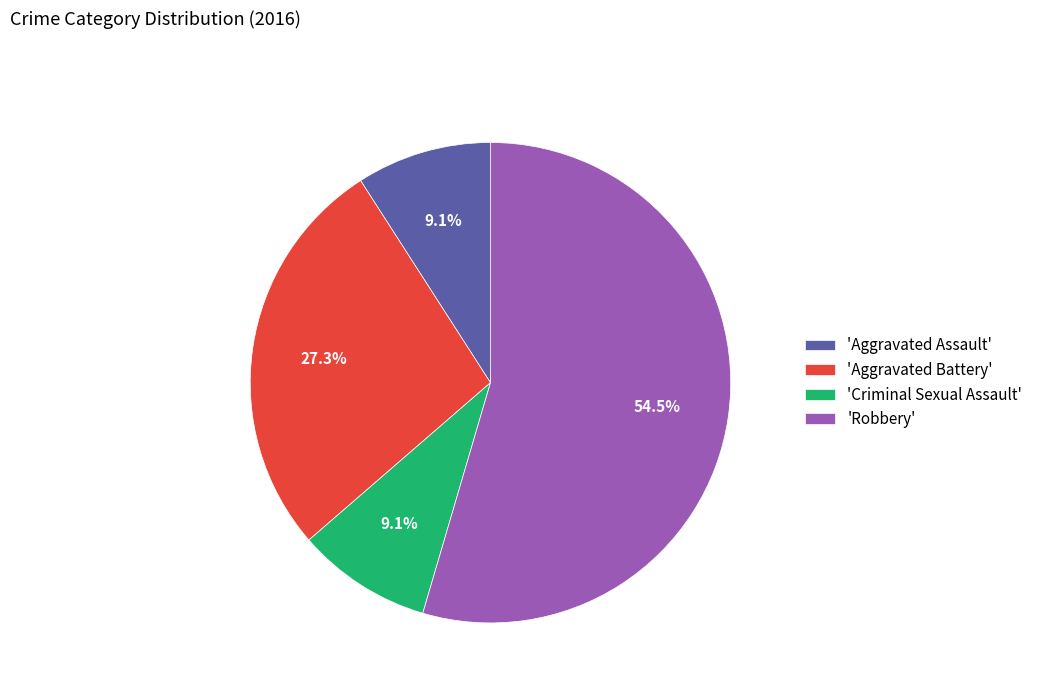

Combined, what portion of the pie is 'Criminal Sexual Assault' and 'Aggravated Battery'?

36.4%